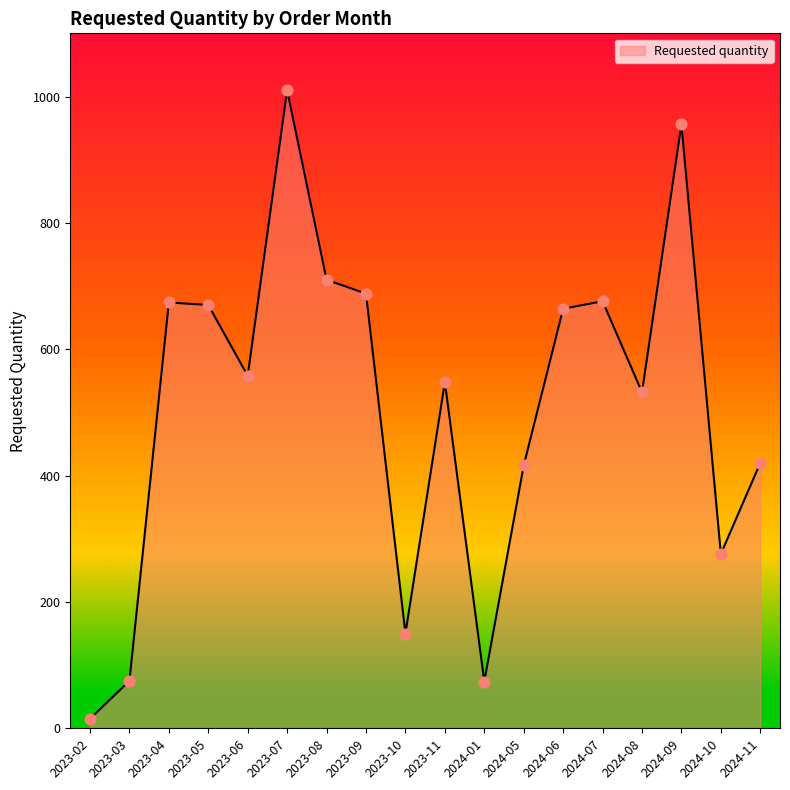

What is the ratio of the value at 2023-11 to the value at 2023-02?

36.5